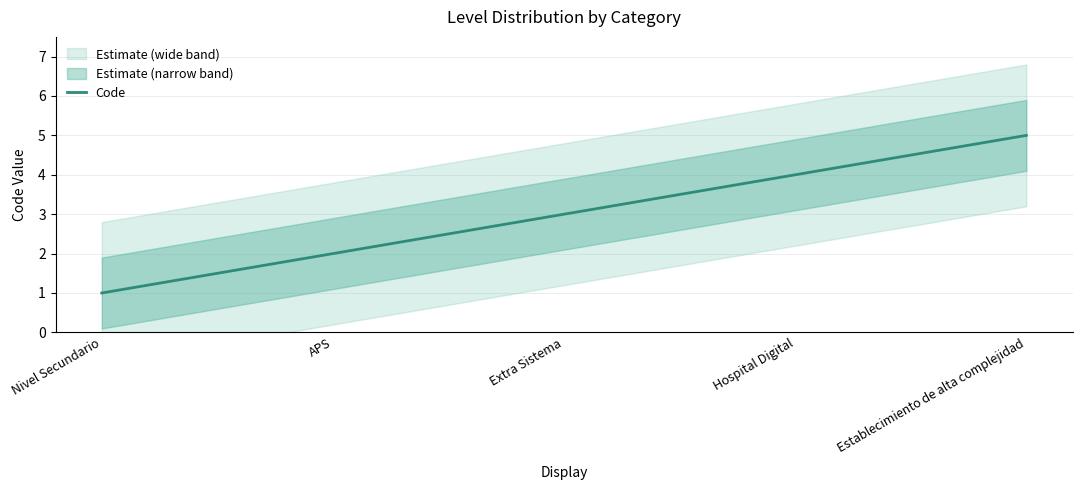

How many values are below 3?

2